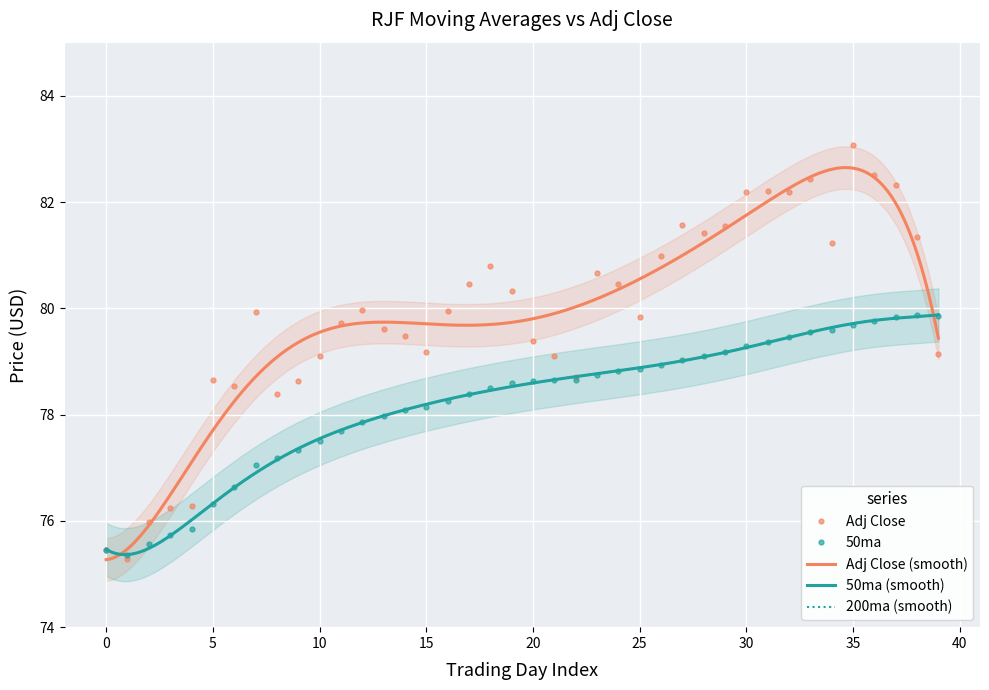

Reading left to right, list all the values displayed in this chart.

50ma: 75.4	75.4	75.6	75.7	75.8	76.3	76.6	77.0	77.2	77.3	77.5	77.7	77.9	78.0	78.1	78.2	78.3	78.4	78.5	78.6	78.6	78.7	78.7	78.7	78.8	78.9	78.9	79.0	79.1	79.2	79.3	79.4	79.5	79.5	79.6	79.7	79.8	79.8	79.9	79.9
Adj Close: 75.4	75.3	76.0	76.2	76.3	78.7	78.5	79.9	78.4	78.6	79.1	79.7	80.0	79.6	79.5	79.2	80.0	80.5	80.8	80.3	79.4	79.1	78.7	80.7	80.5	79.8	81.0	81.6	81.4	81.5	82.2	82.2	82.2	82.4	81.2	83.1	82.5	82.3	81.3	79.1